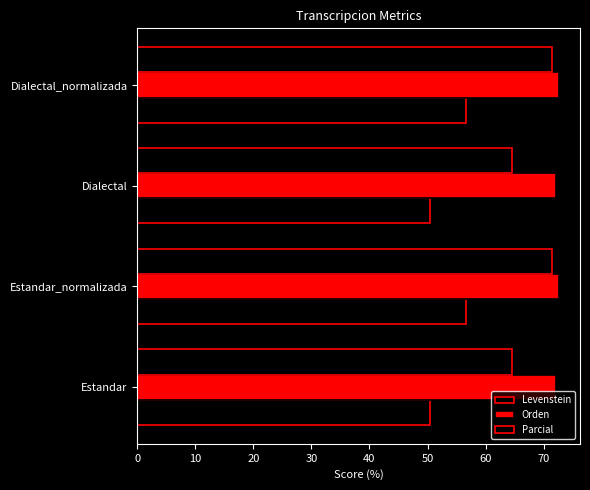

How many values in the Levenstein series exceed 56?

2